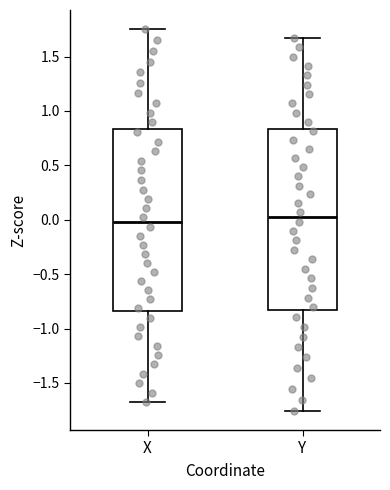

Where does the median line of the box for Y sit on the y-axis? The values are not printed on the chart, so give them approximately, as read against the axis.

0.00